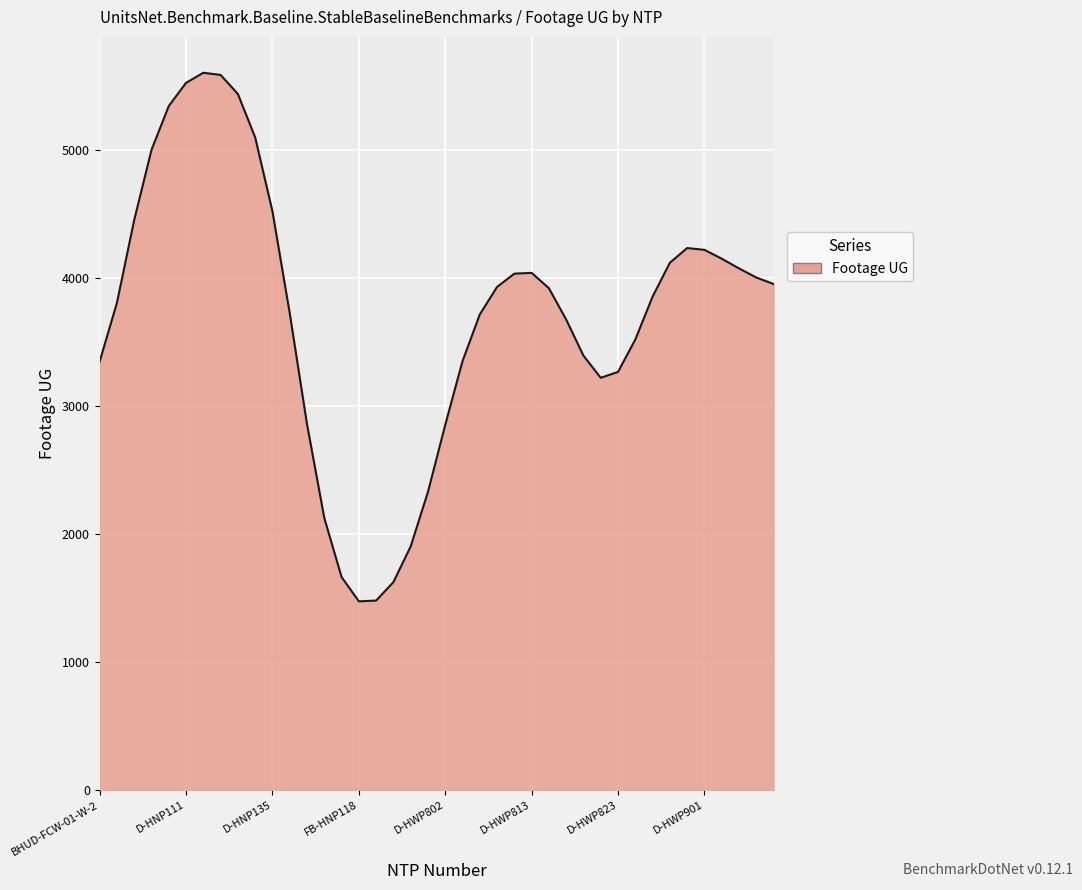

What is the smallest value displayed?

1476